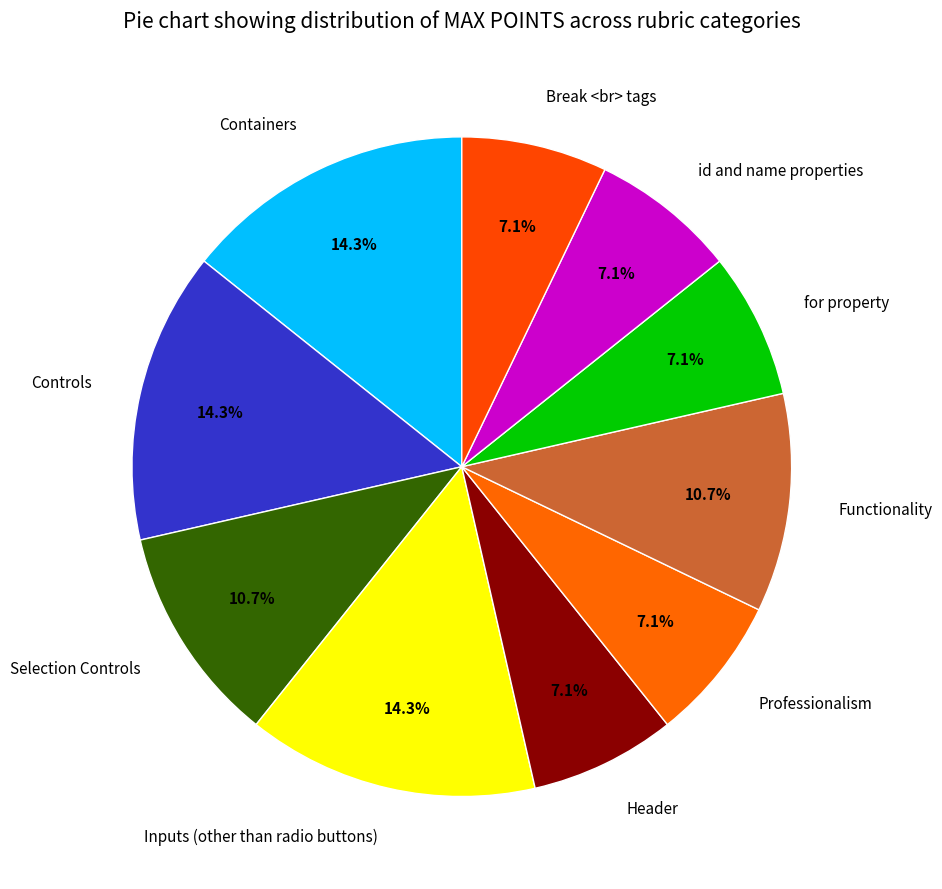

How many segments does this pie chart have?

10